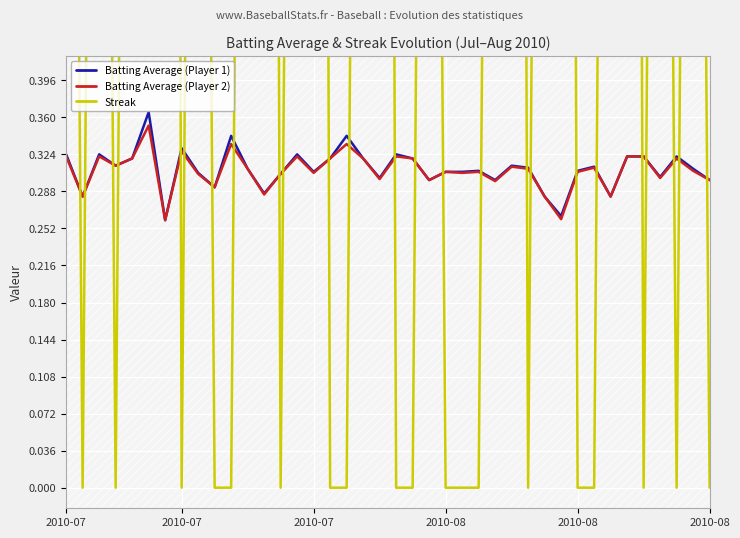

What is the difference between the second highest and minimum values in the Batting Average (Player 1) series?

0.1